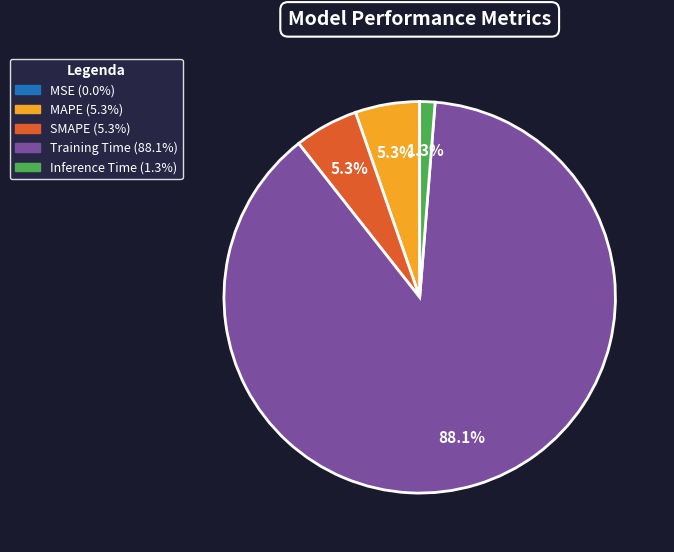

What is the largest slice in the pie chart?

Training Time